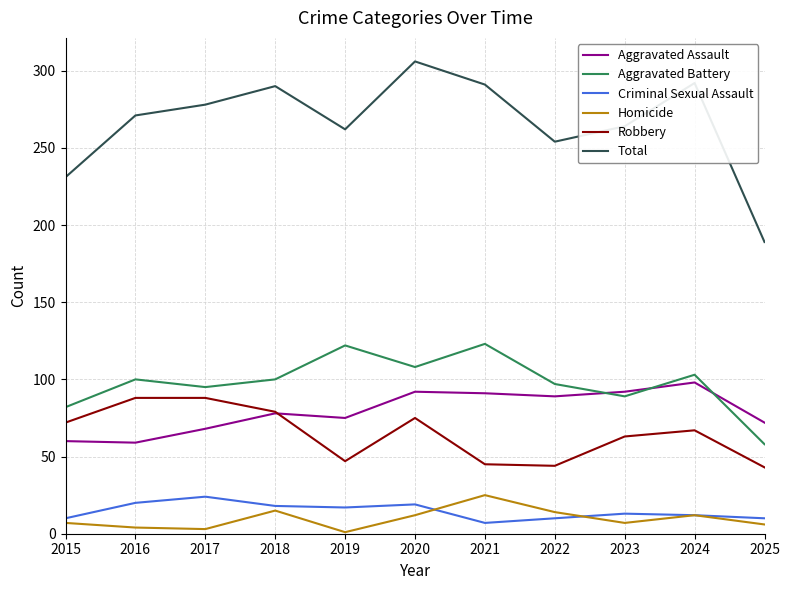

Where is the first local minimum for Robbery?

2019